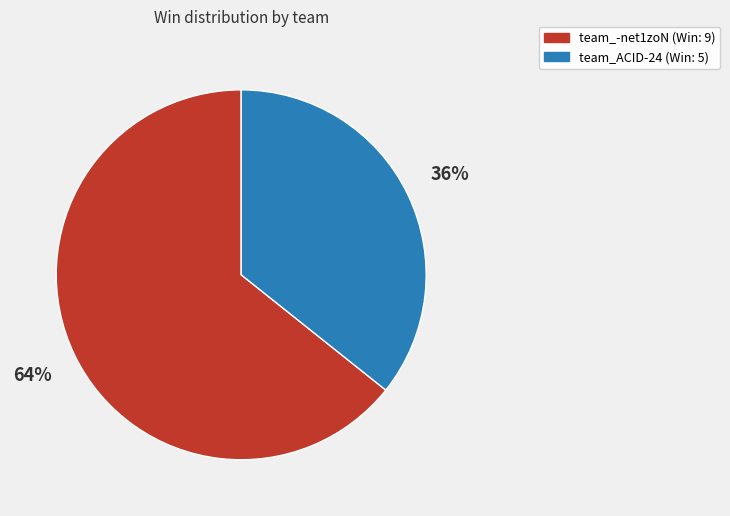

Is the sum of team_-net1zoN and team_ACID-24 greater than half?

Yes